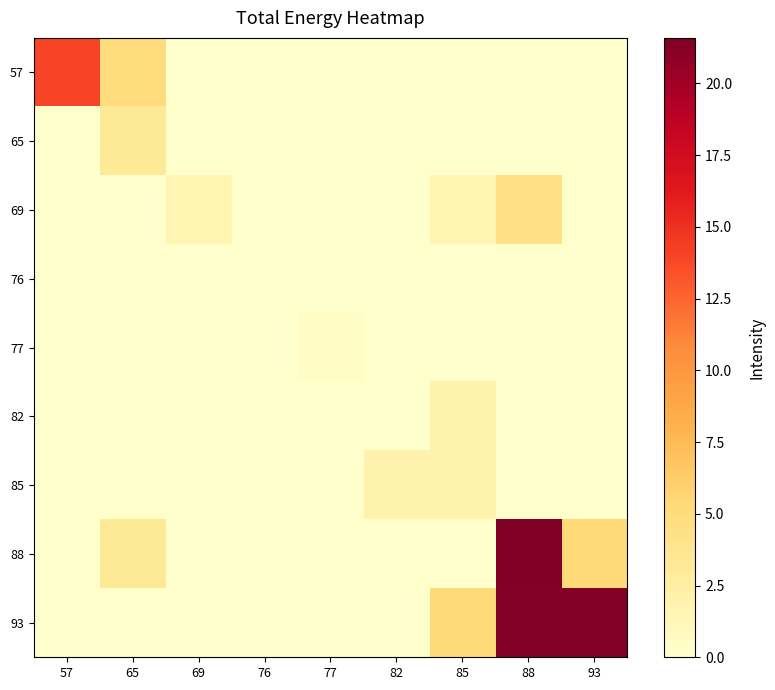

List the series in order of their peak value, highest first.

88, 93, 57, 69, 65, 82, 85, 77, 76